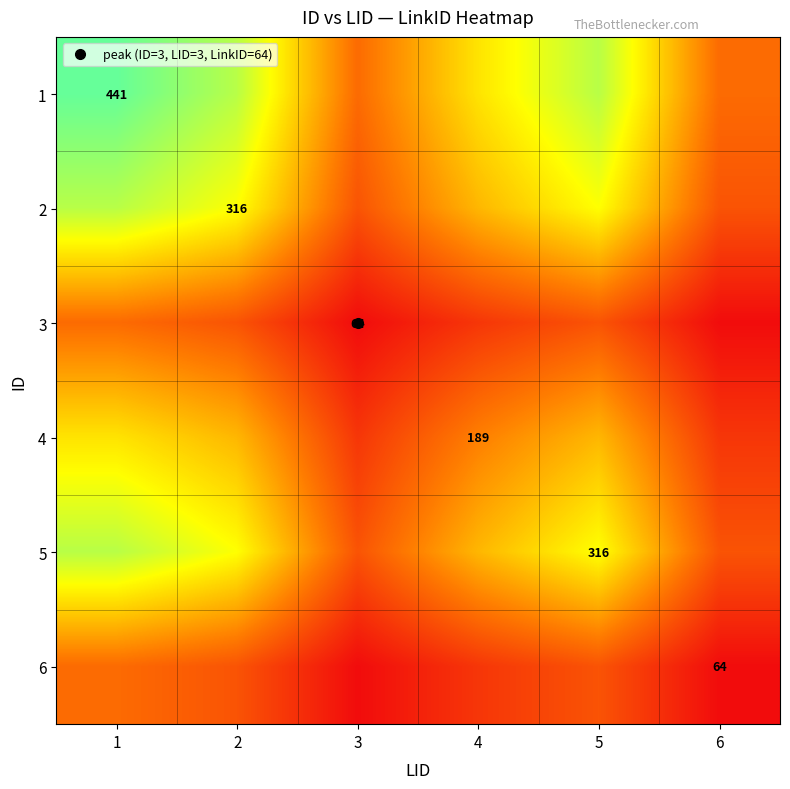

How many data points in 5 are less than 316?

3